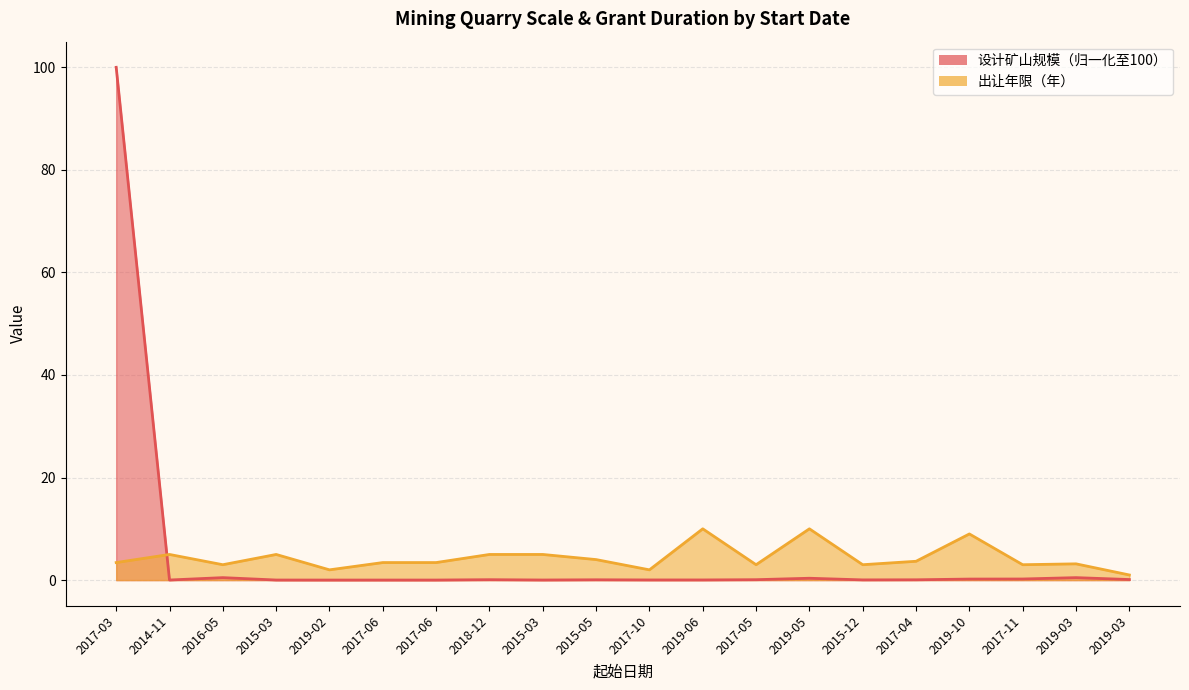

What is the sum of all 出让年限（年） values?

87.1